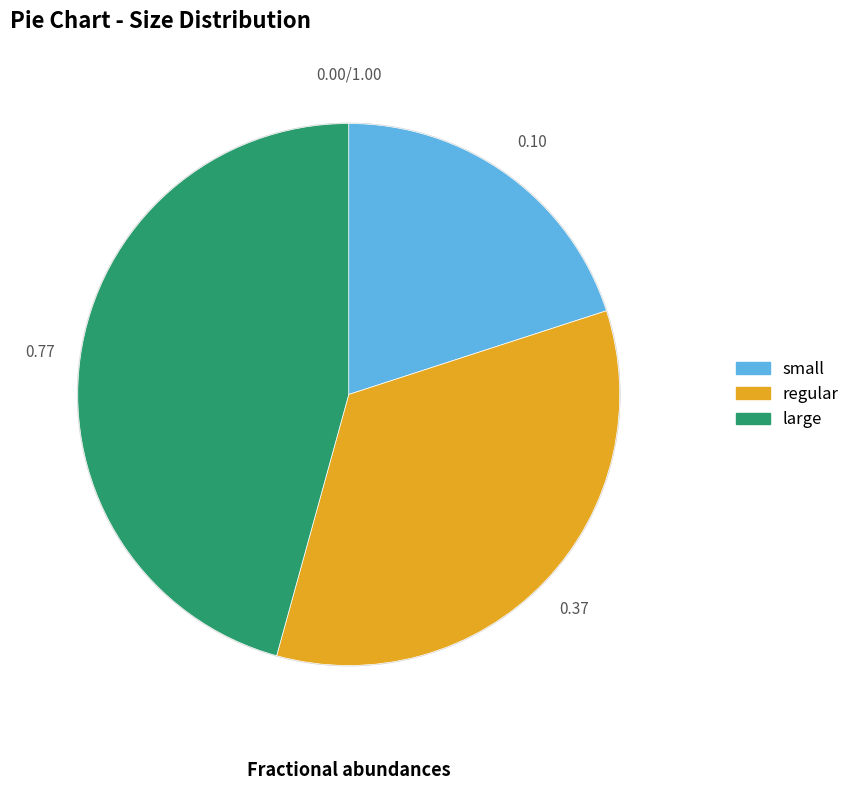

Do large and regular together represent more than half of the pie?

Yes